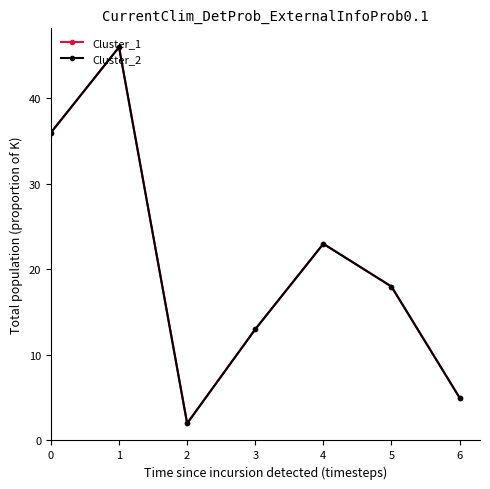

Is this an area chart (filled region under the line)?

No